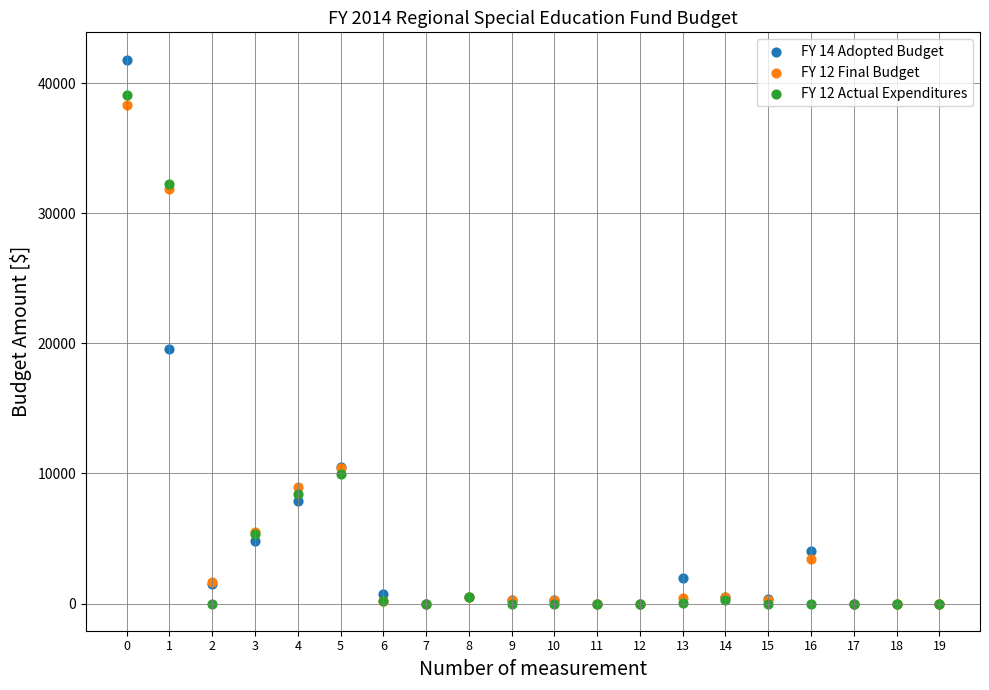

What are all the series names shown in the legend?

FY 14 Adopted Budget, FY 12 Final Budget, FY 12 Actual Expenditures